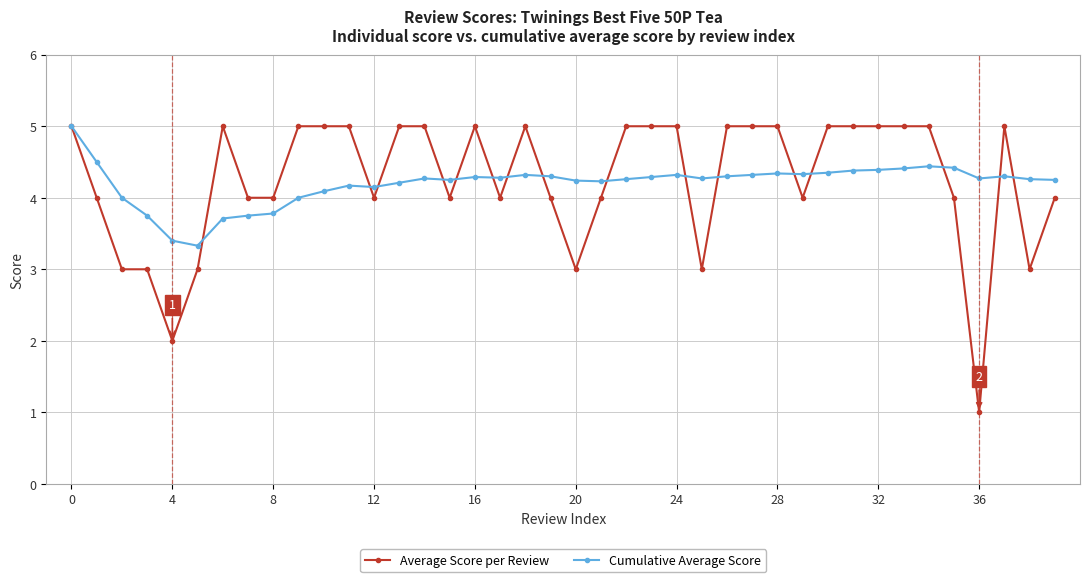

What are all the series names shown in the legend?

Average Score per Review, Cumulative Average Score